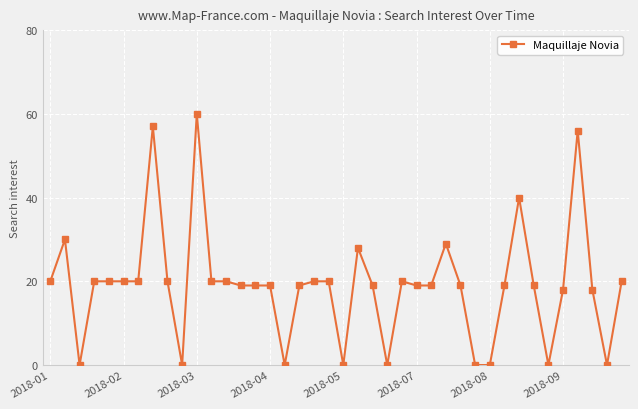

How many categories are shown in the chart?

40